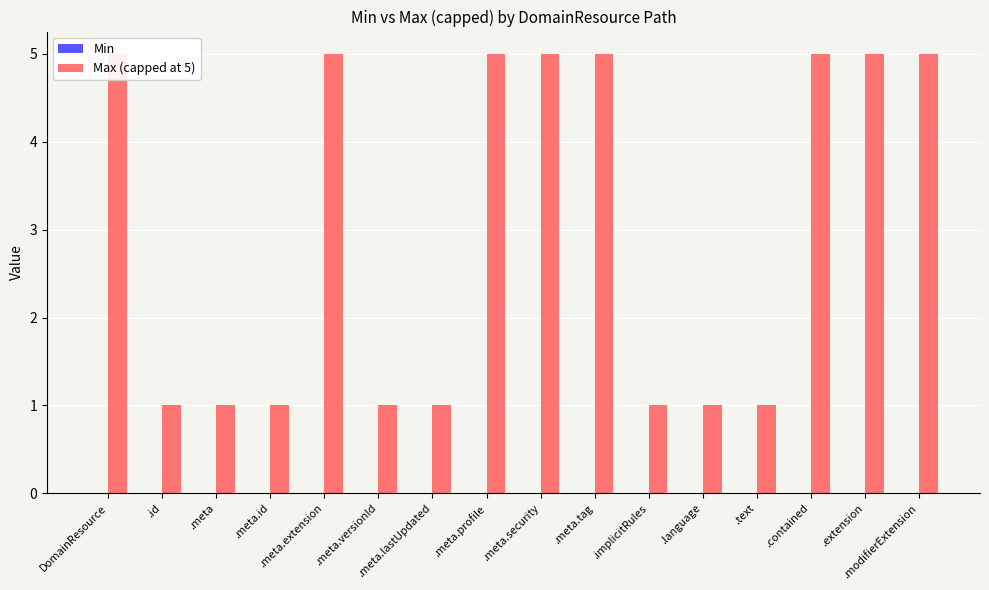

Where is Min nearest to the value 0?

DomainResource